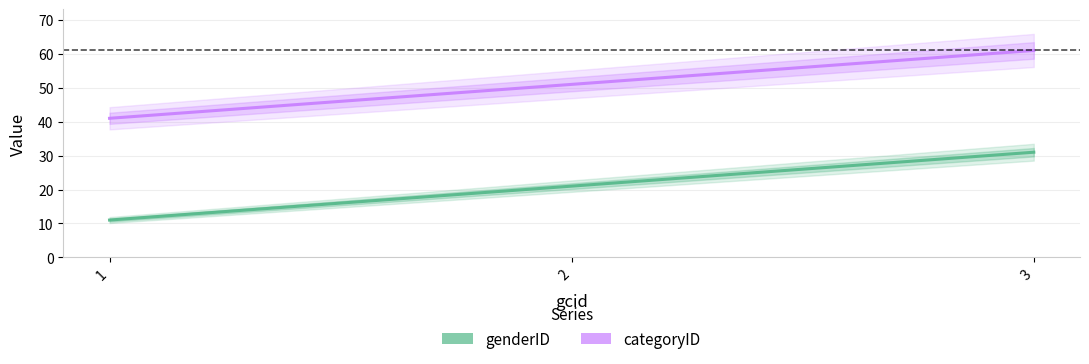

Reading left to right, list all the values displayed in this chart.

genderID: 1=11	2=21	3=31
categoryID: 1=41	2=51	3=61